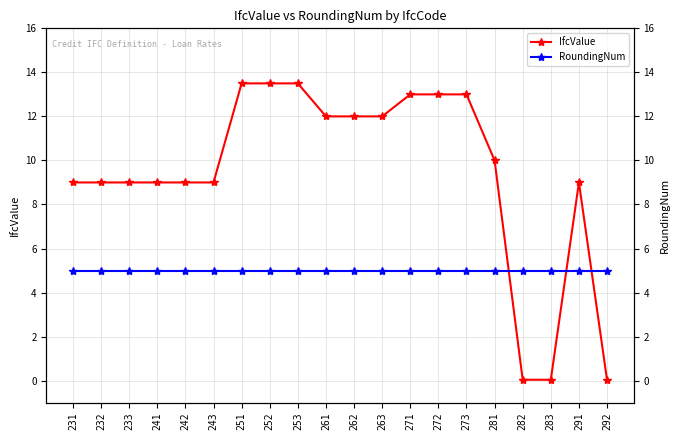

What is the greatest value displayed?

13.5